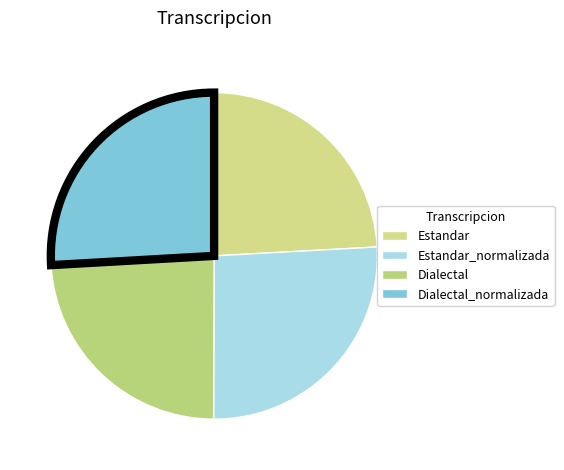

Is there any slice that represents more than half of the pie?

No